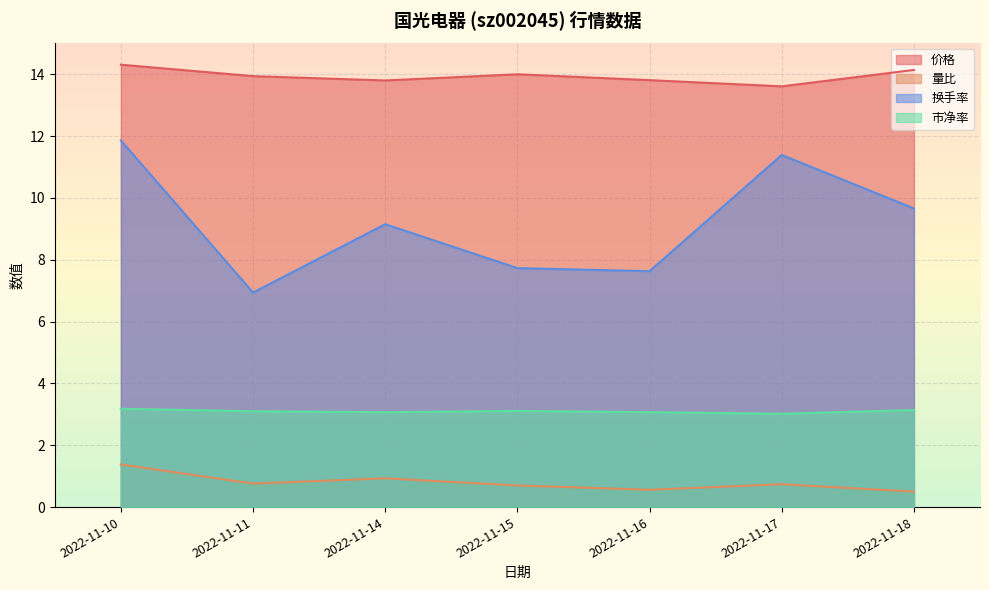

What is the value of the 市净率 point at the 2nd from the left?

3.1